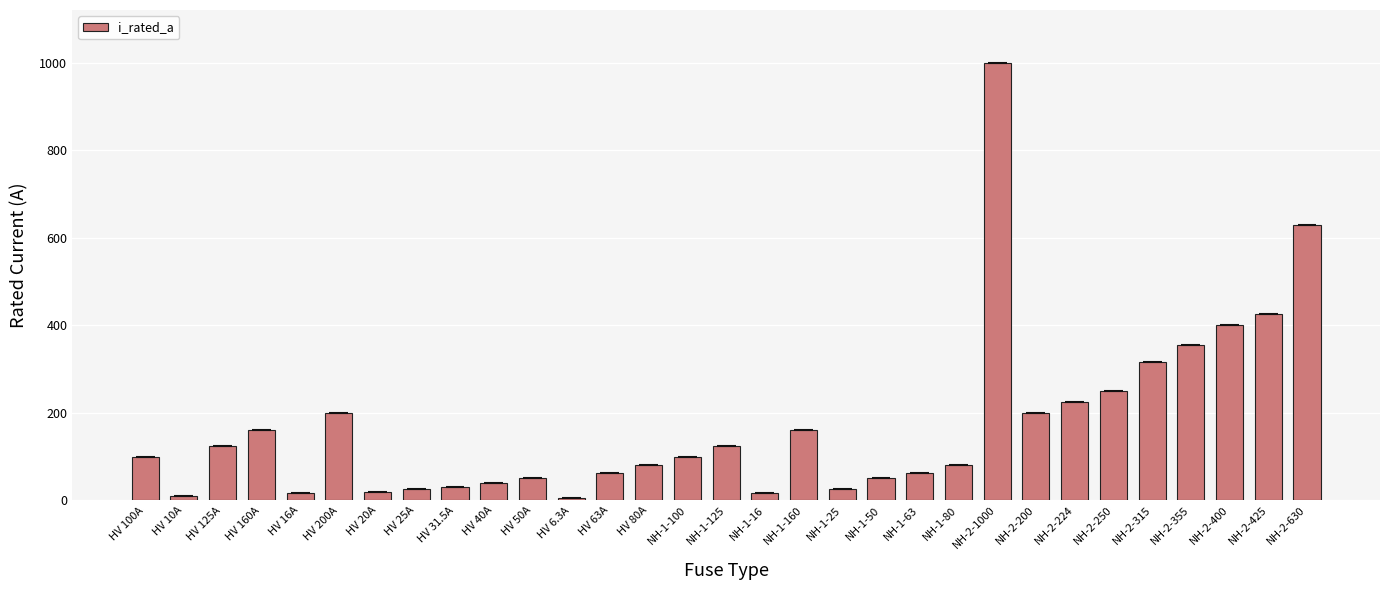

What is the change in value from NH-1-125 to NH-2-224?

+99.0